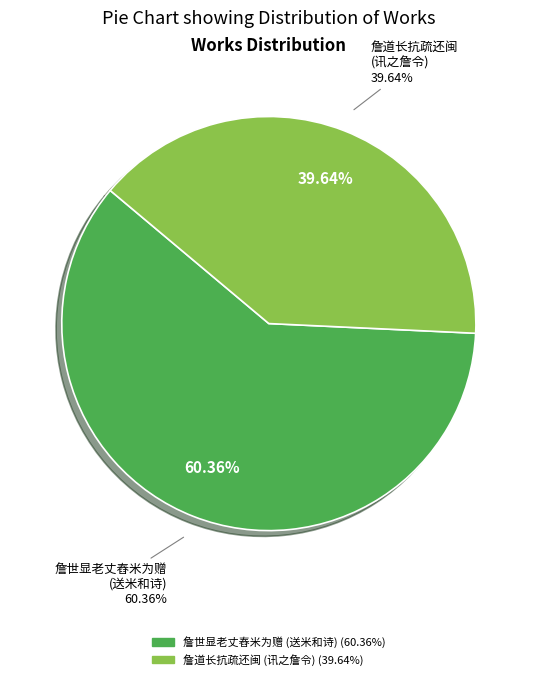

To the nearest percent, what is the combined percentage of 詹道长抗疏还闽作此讯之詹令予邑有声 and 詹世显老丈舂米为赠时有张老之子携其父诗求月助即以詹米转馈之詹丈以诗送米和其诗?

100%